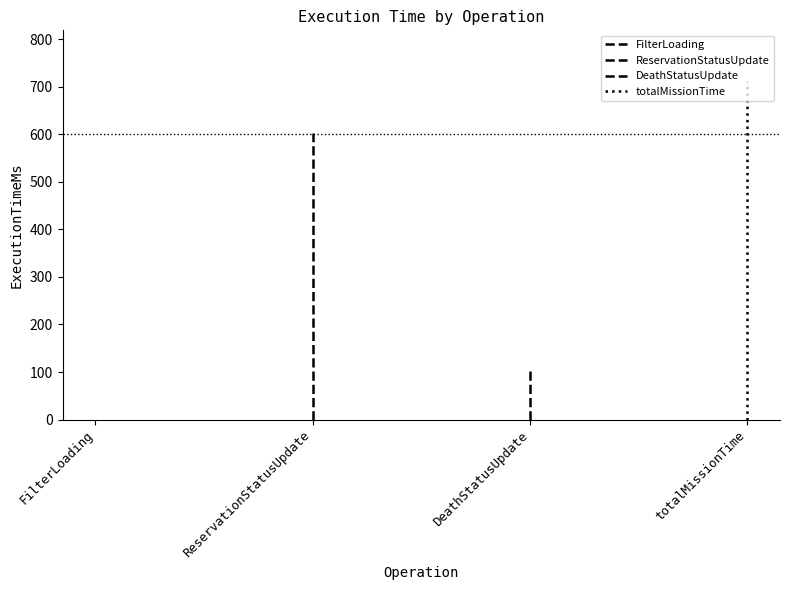

True or false: the data shows 804 at ReservationStatusUpdate.

False